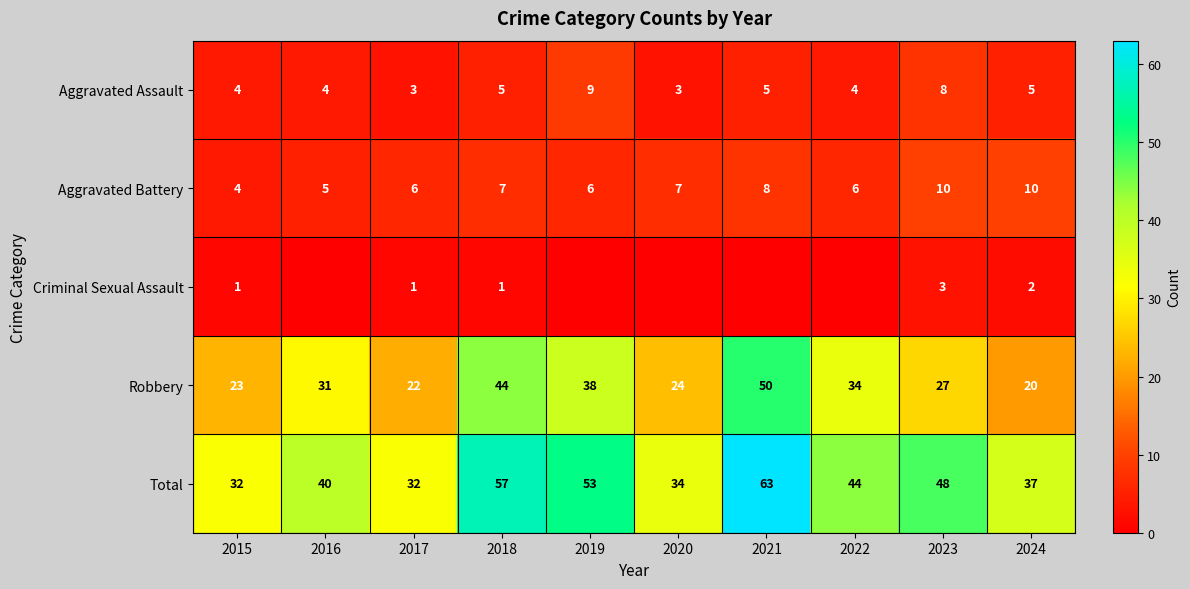

List the series in order of their peak value, lowest first.

Criminal Sexual Assault, Aggravated Assault, Aggravated Battery, Robbery, Total